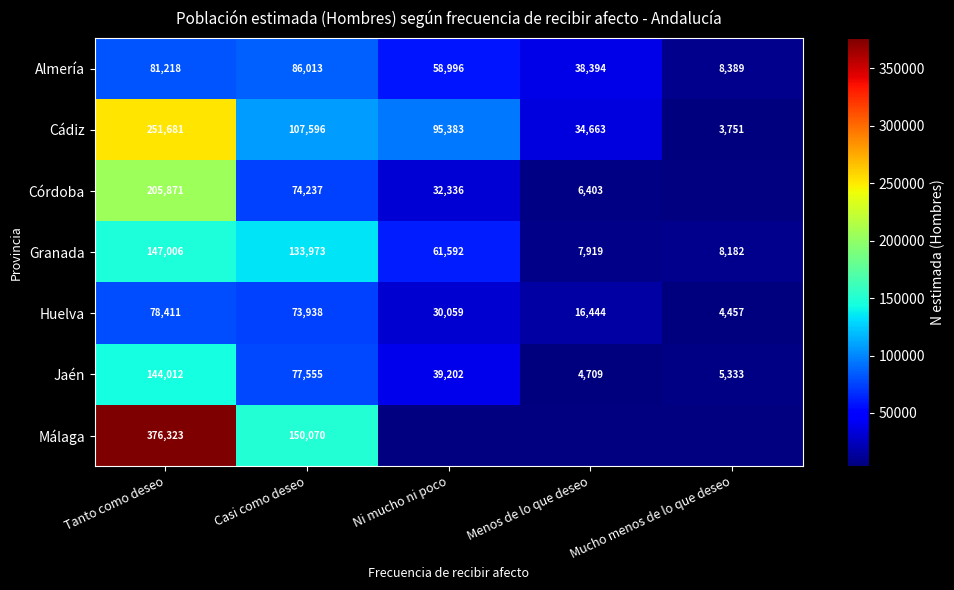

The value of Jaén at Ni mucho ni poco is 17878.9. True or false?

False